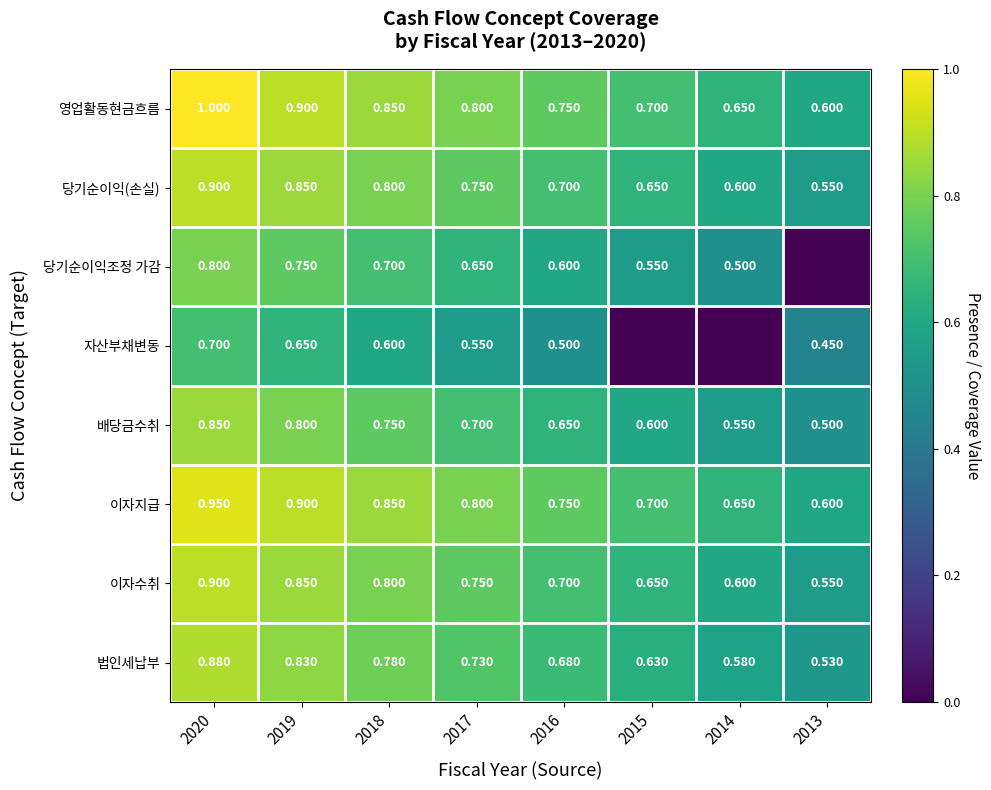

Is the value of 배당금수취 at 2014 greater than the value of 영업활동현금흐름 at 2015?

No